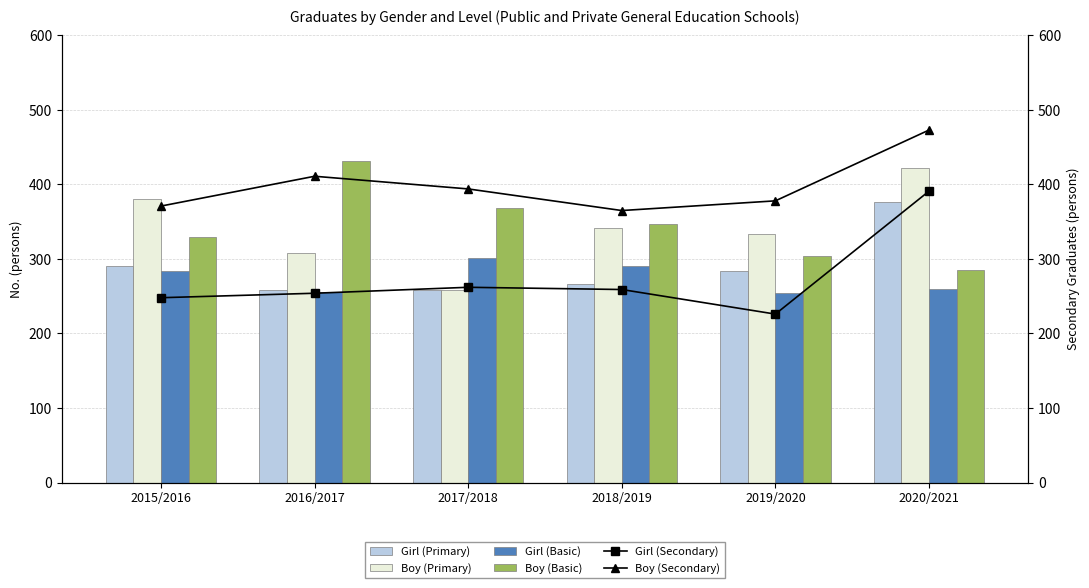

What value does the Girl (Primary) series have at 2020/2021?

376